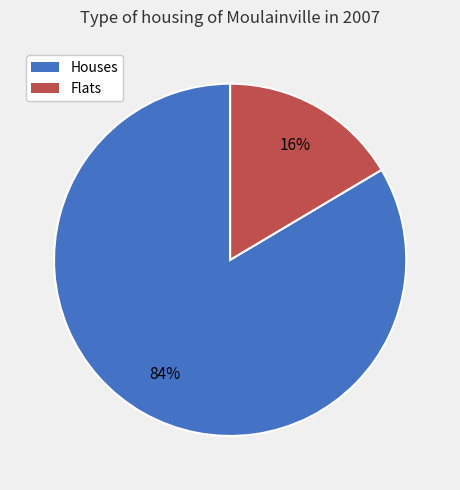

Is there a majority slice in this chart?

Yes